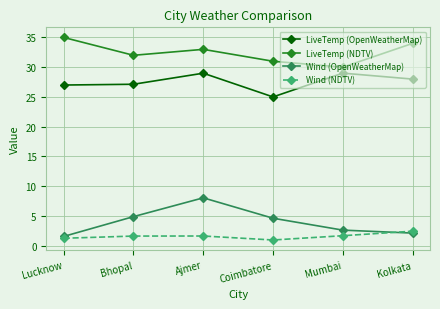

What is the total value across all series at Mumbai?

63.3